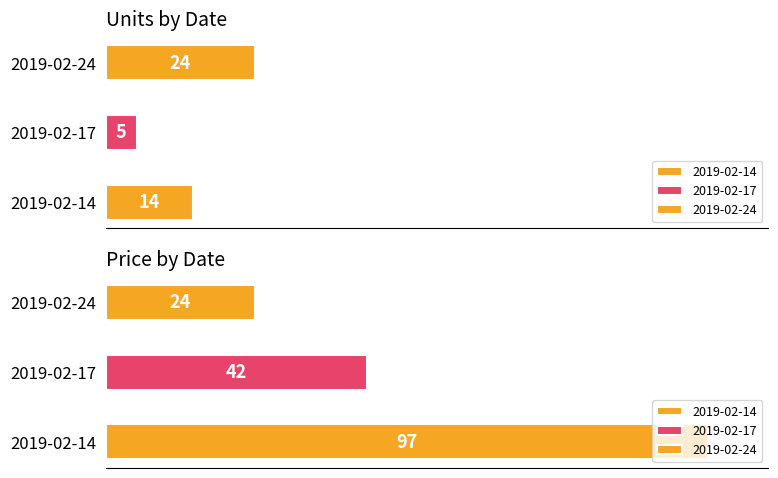

Which series has the widest spread of values?

price